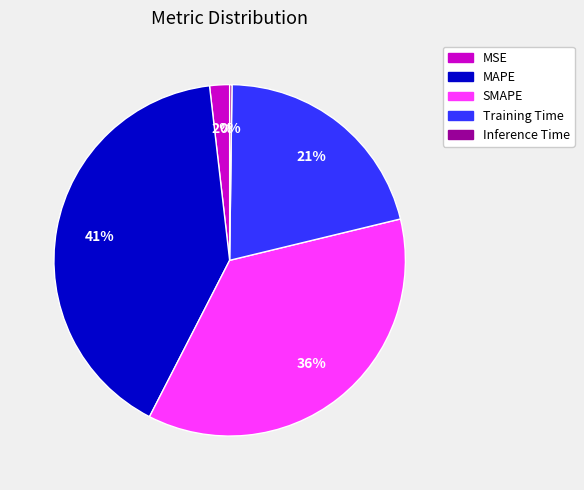

Is Training Time the majority of the pie?

No